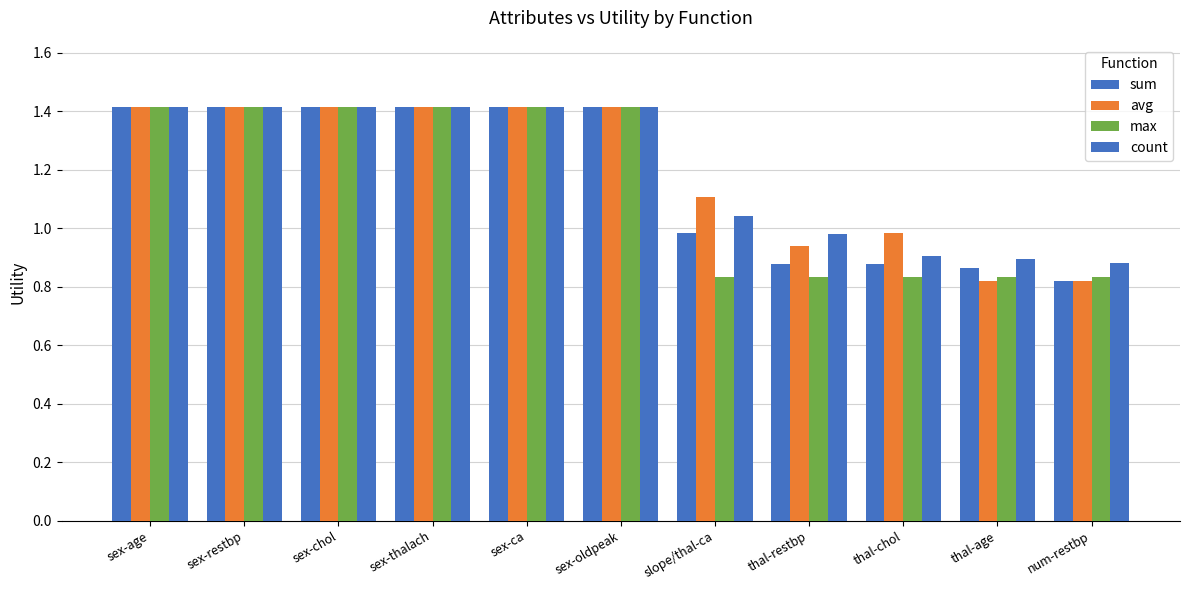

Count the number of categories in the chart.

11